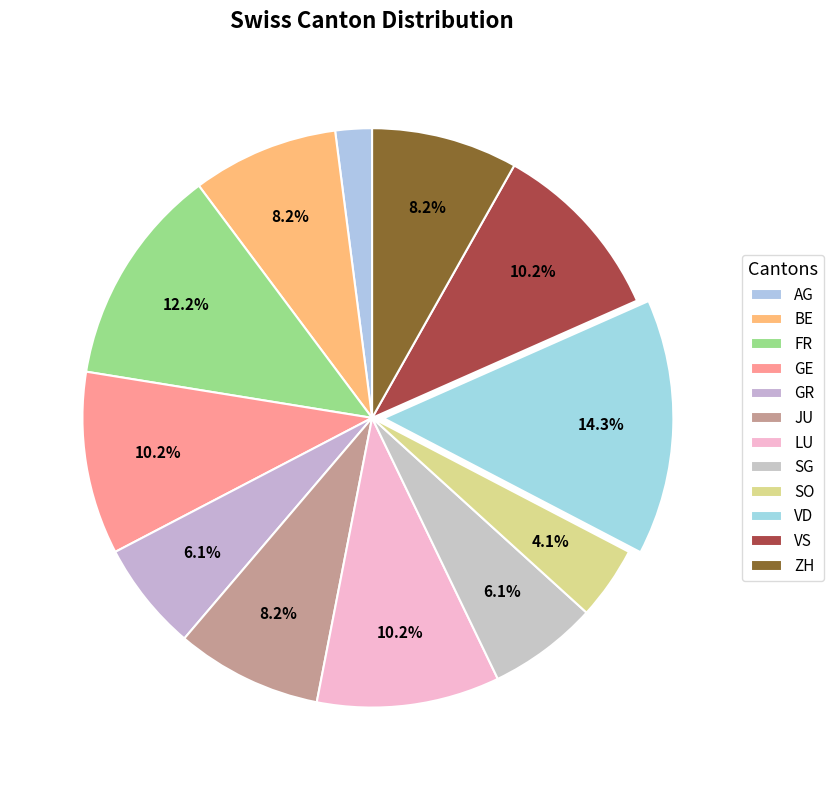

What percentage is the VS slice, to the nearest percent?

10%